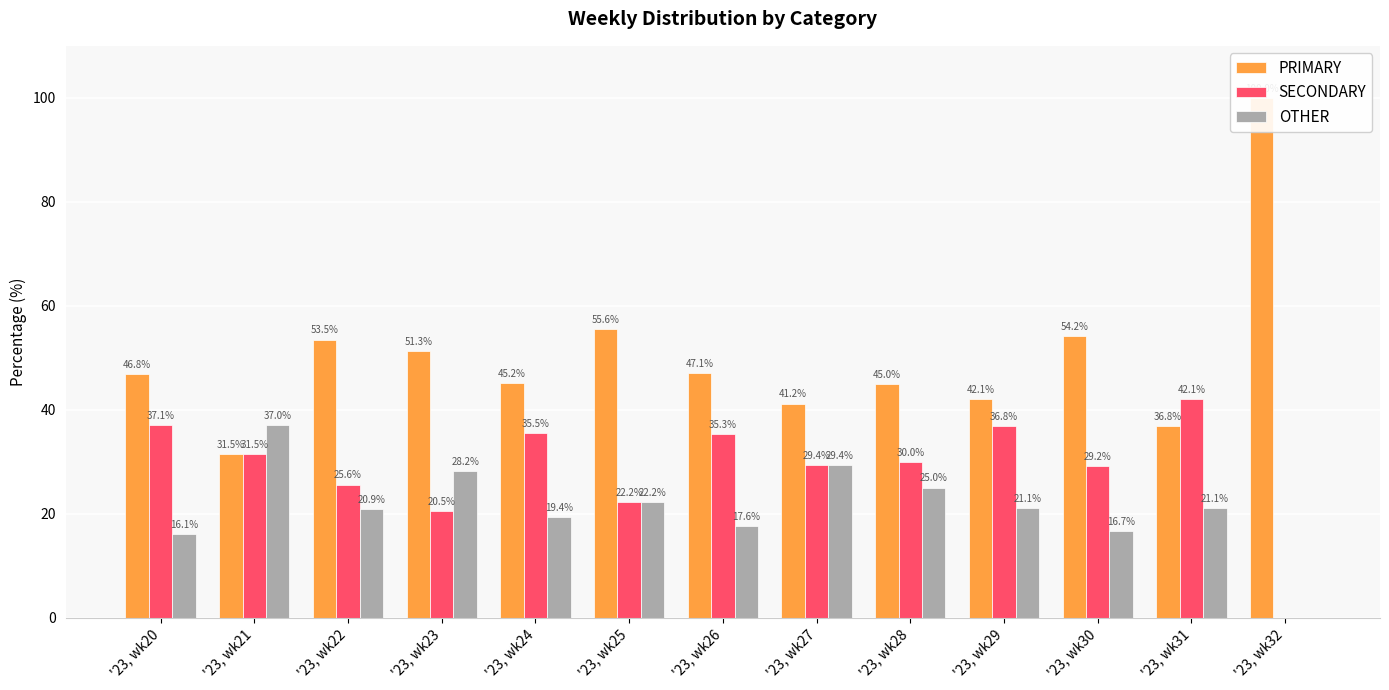

What is the highest value of the PRIMARY series?

100.0